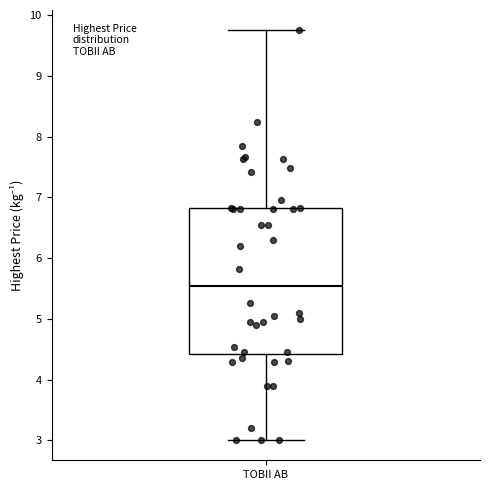

Transcribe this box plot: give where the median line is, the range the box spans, and where the two whiskers end, as read against the y-axis. The values are not printed on the chart, so give them approximately, as read against the axis.

median 5.5, box 4.4 to 6.8, whiskers 3.0 to 9.7